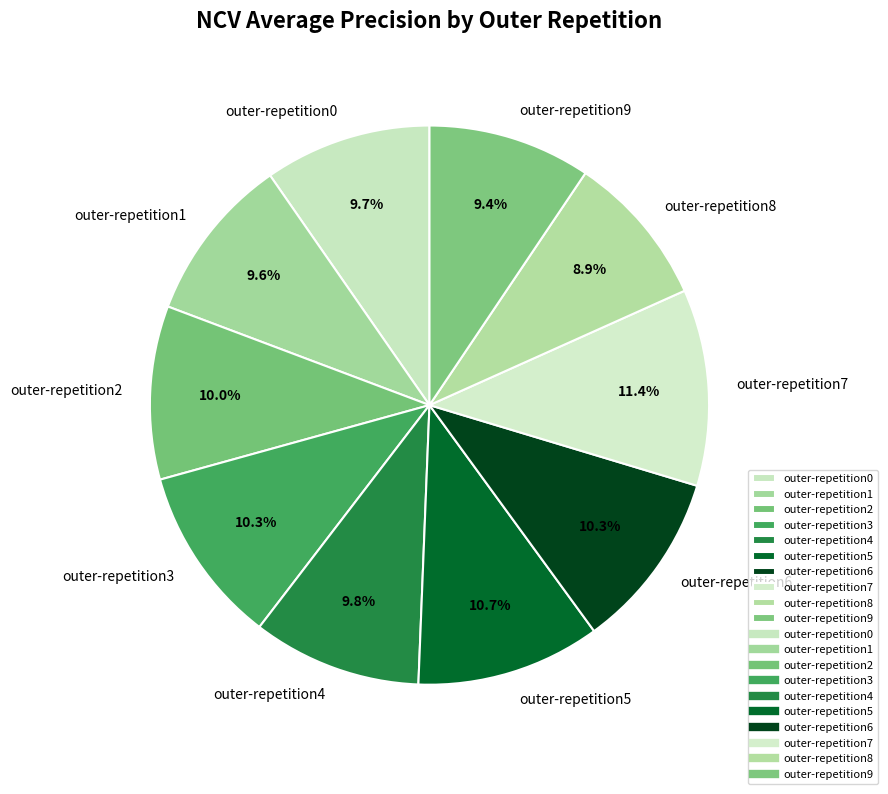

What percentage is the outer-repetition0 slice, to the nearest percent?

10%